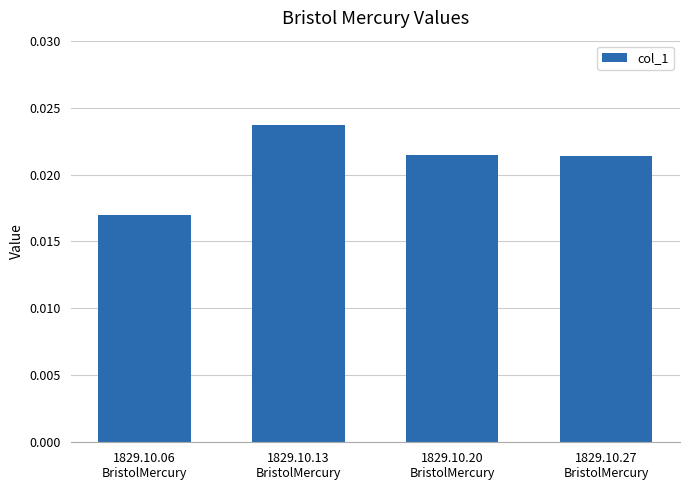

How many values are between 0 and 1?

4